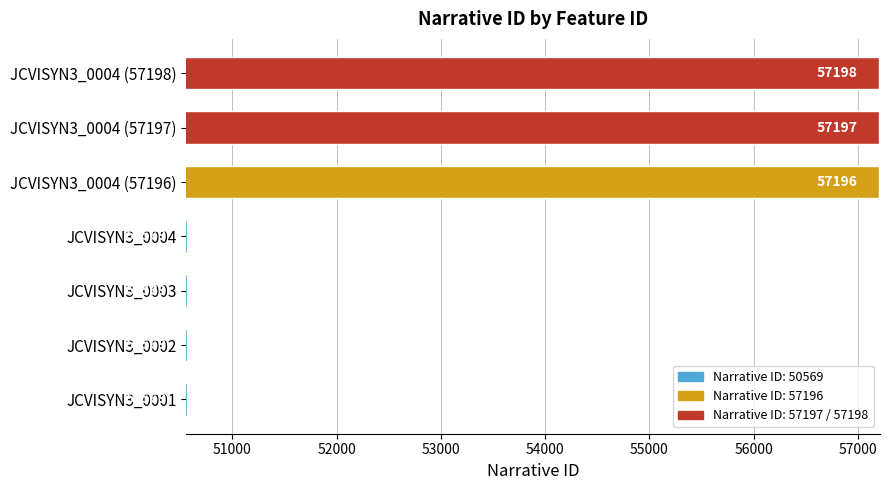

True or false: the data shows 50569 at JCVISYN3_0003.

True